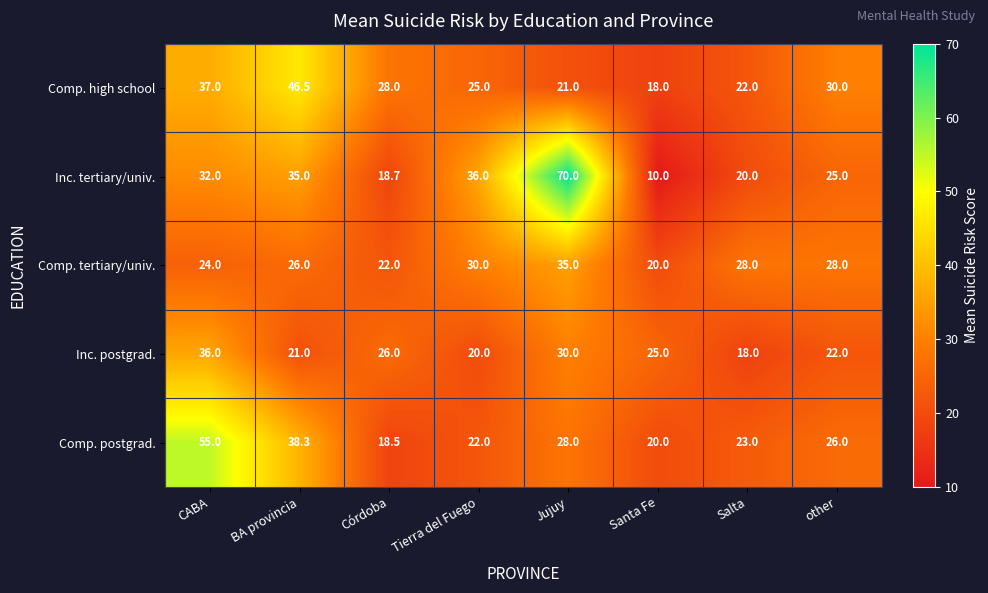

The Comp. high school series shows 30.0 at other. True or false?

True